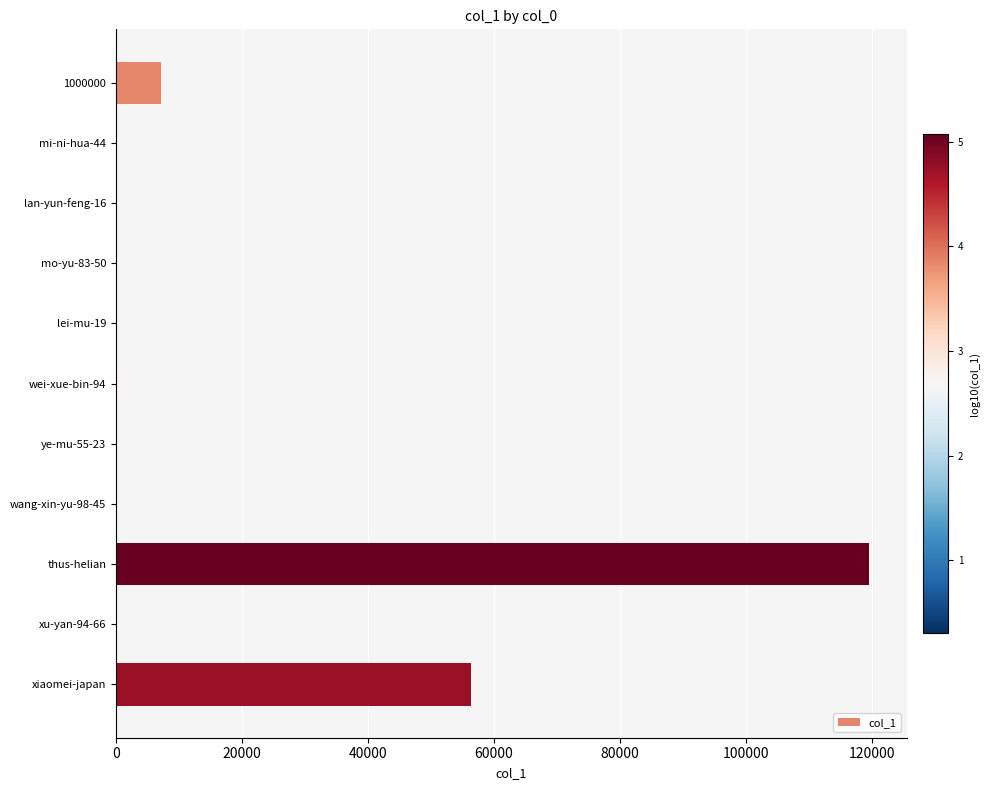

What is the greatest value displayed?

119574